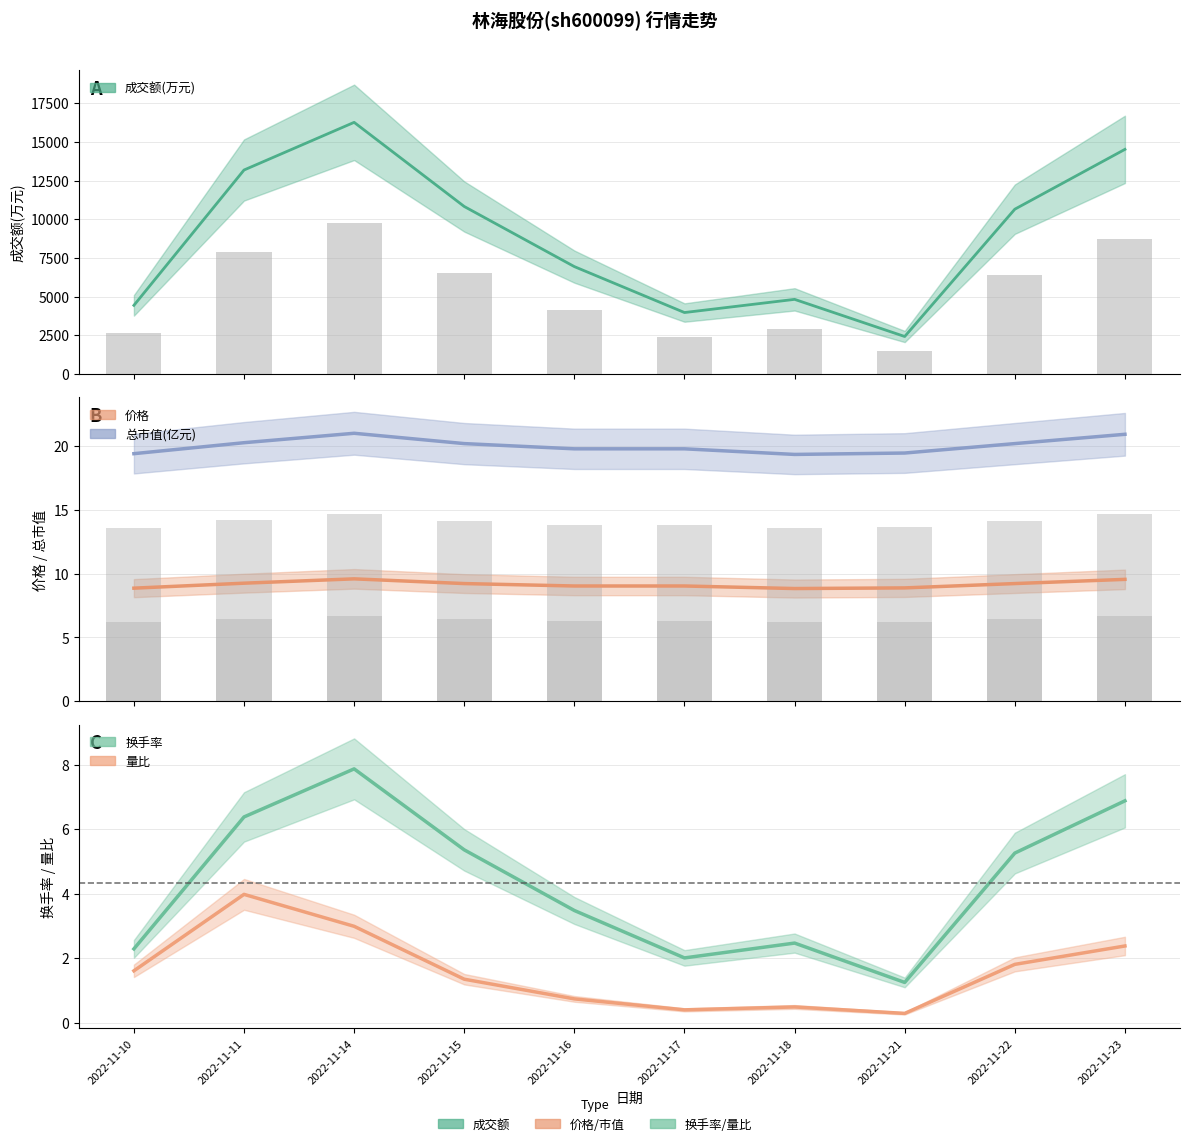

List the labels in order of 价格 value, smallest first.

2022-11-18, 2022-11-10, 2022-11-21, 2022-11-16, 2022-11-17, 2022-11-15, 2022-11-22, 2022-11-11, 2022-11-23, 2022-11-14